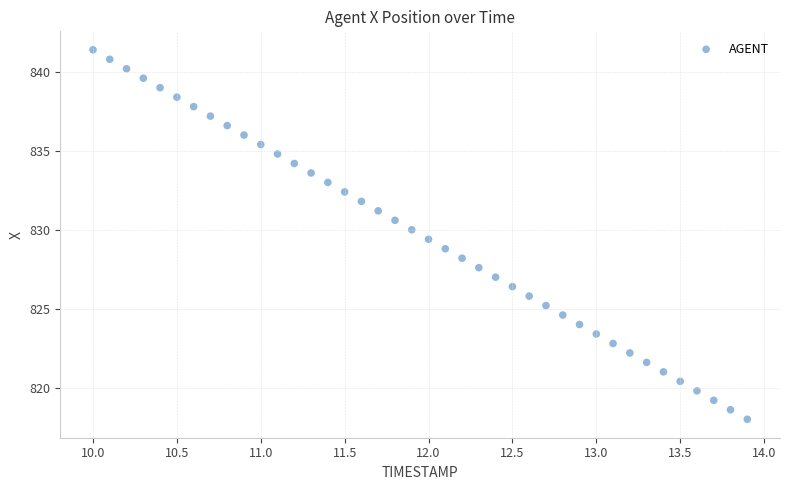

What is the range of X values (max minus min)?

3.9